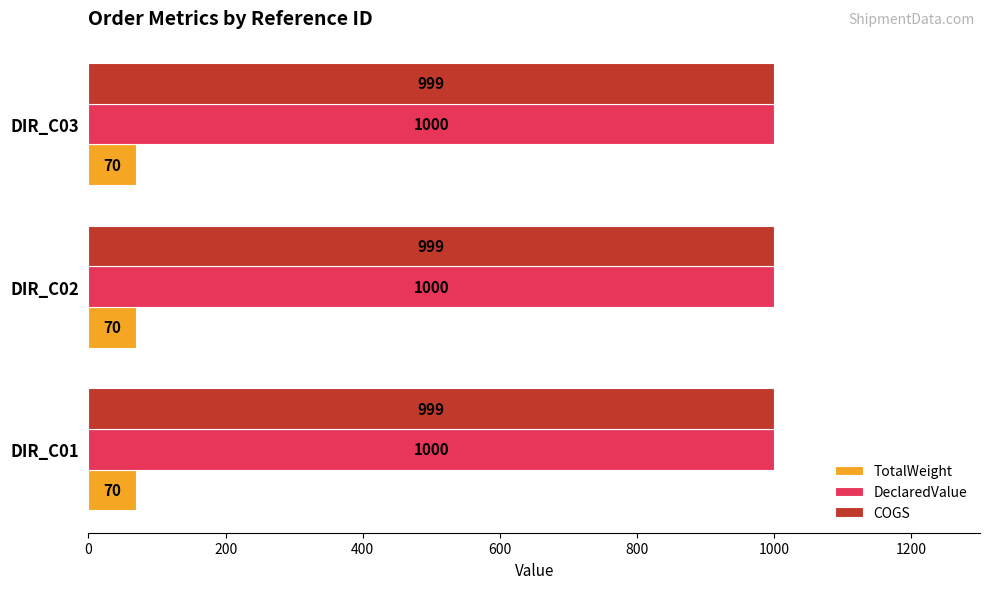

What value does the TotalWeight series have at DIR_C02?

70